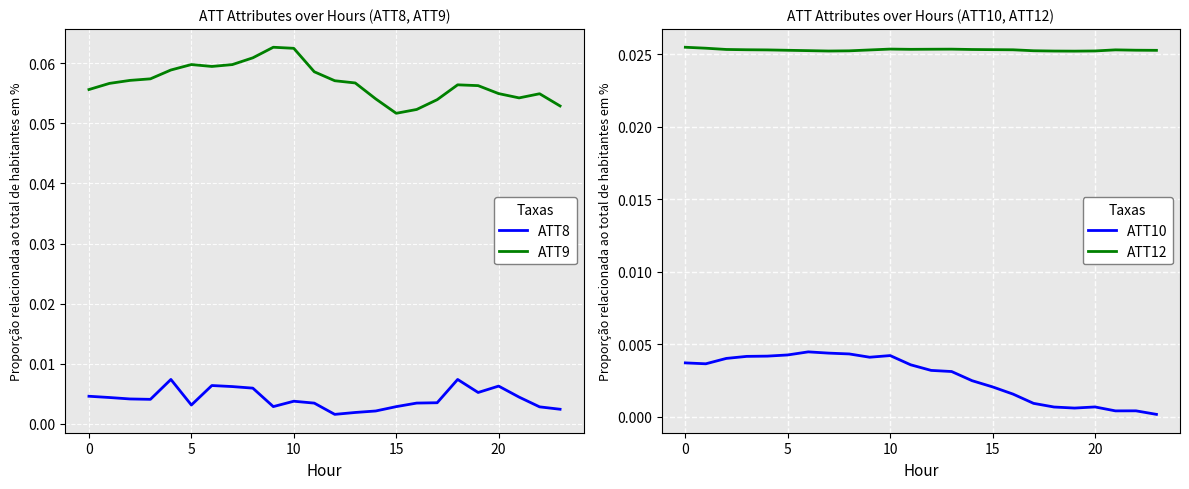

What is the sum of all ATT10 values?

0.1